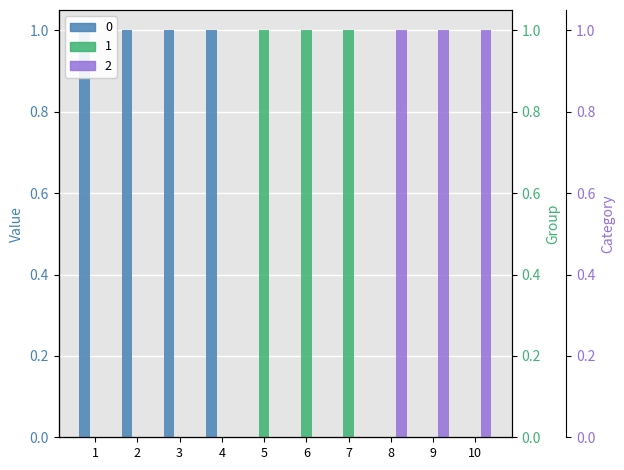

Are the bars horizontal?

No